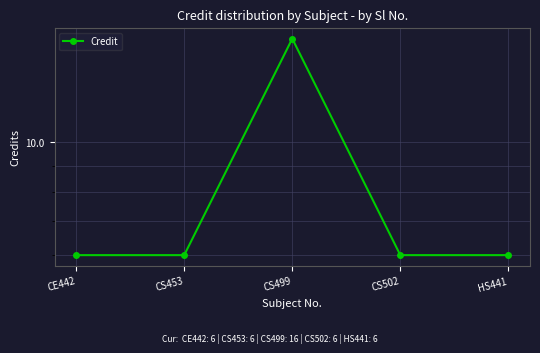

How many interior local peaks (higher than both neighbors) does the data have?

1